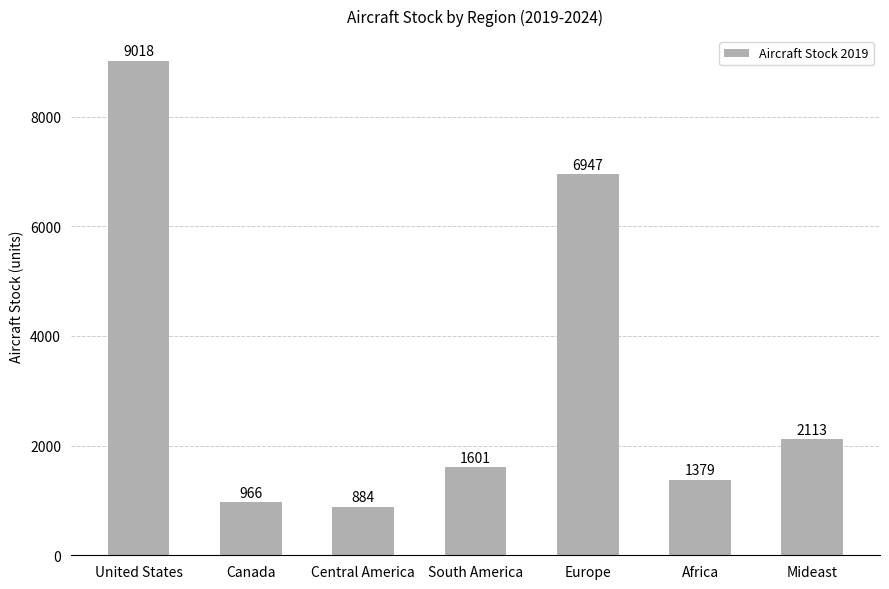

Approximately how many times larger is the value at United States compared to Europe?

1.3